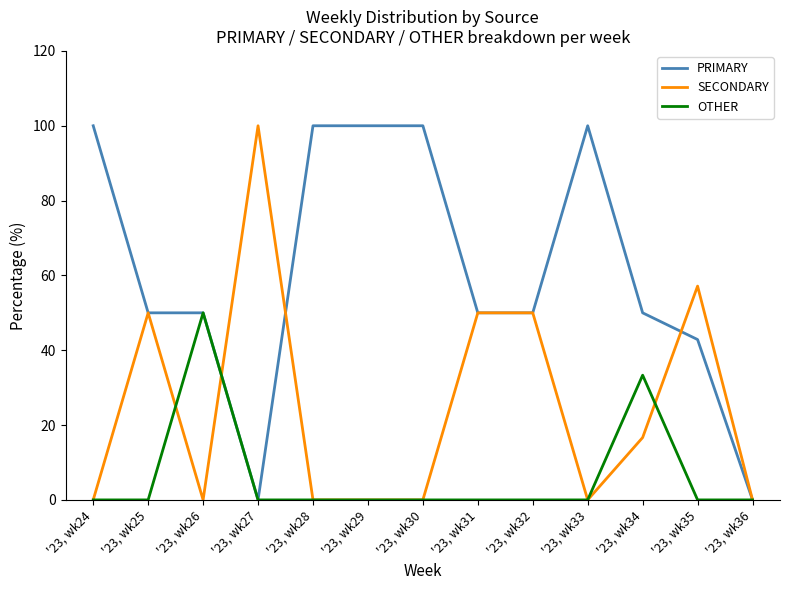

List the series in order of their overall mean, lowest first.

OTHER, SECONDARY, PRIMARY